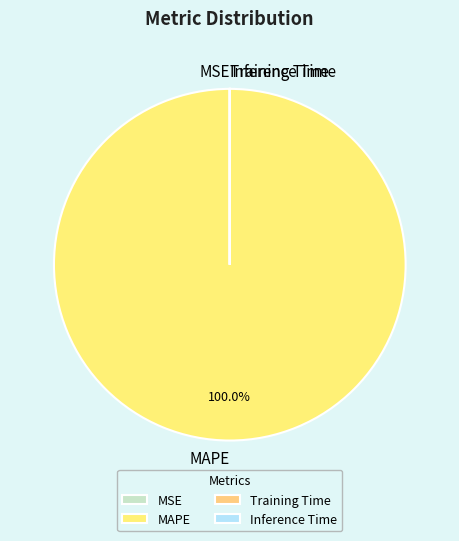

Which slice is the largest?

MAPE